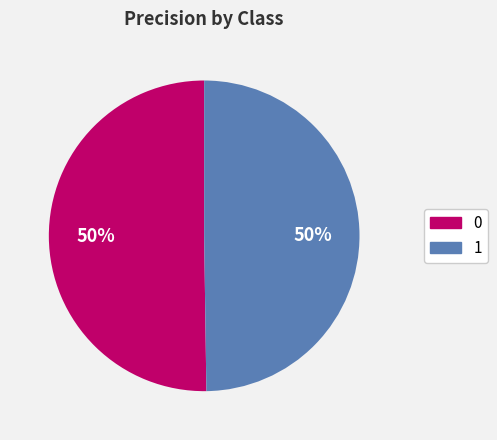

True or false: 1 accounts for 50% of the total.

True